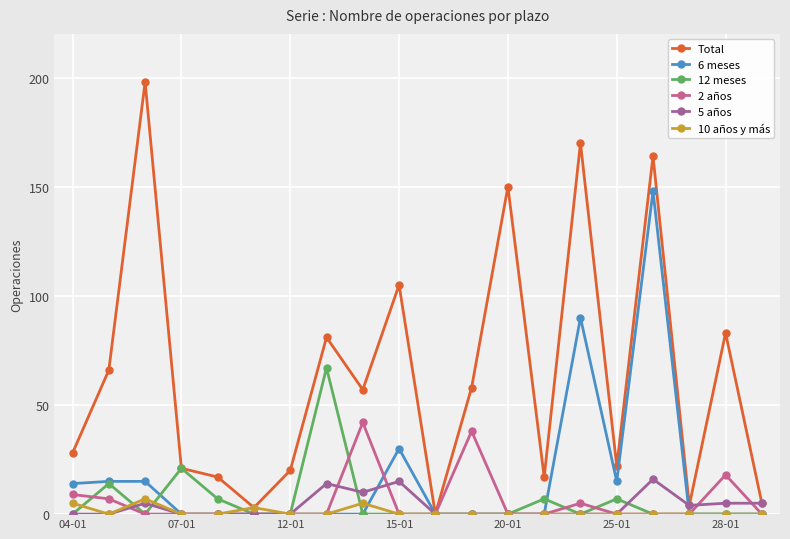

Which series has the largest total across all categories?

Total